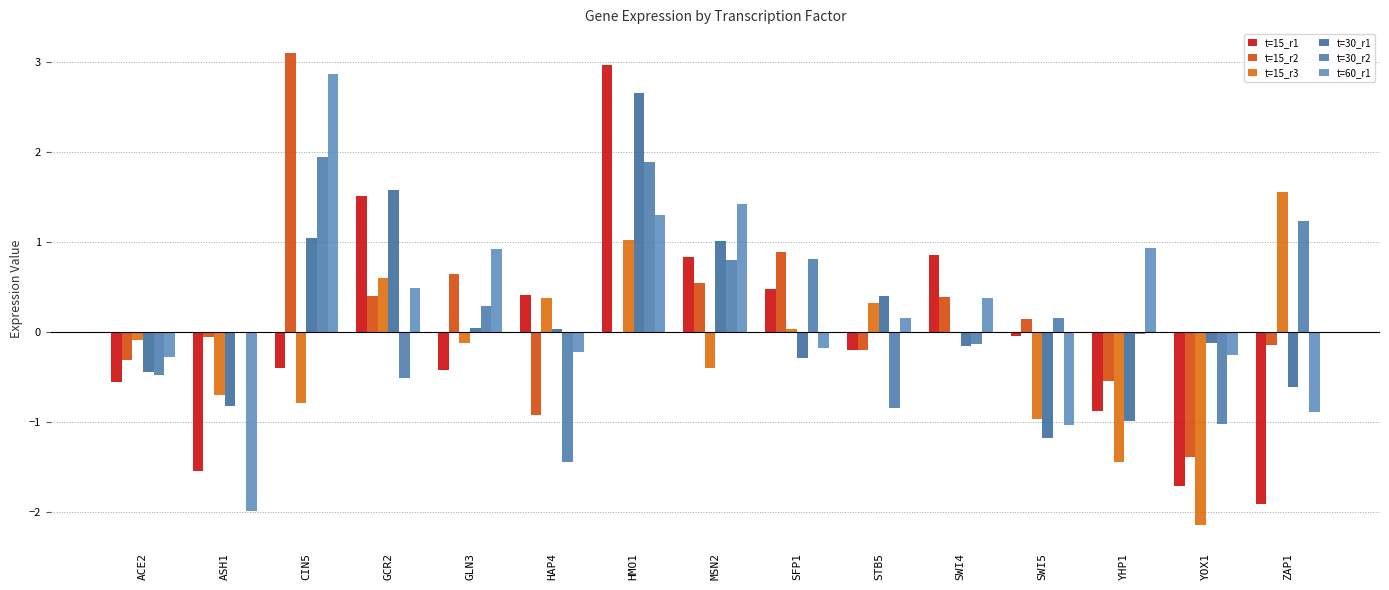

Which category has the lowest value in the t=15_r1 series?

ZAP1